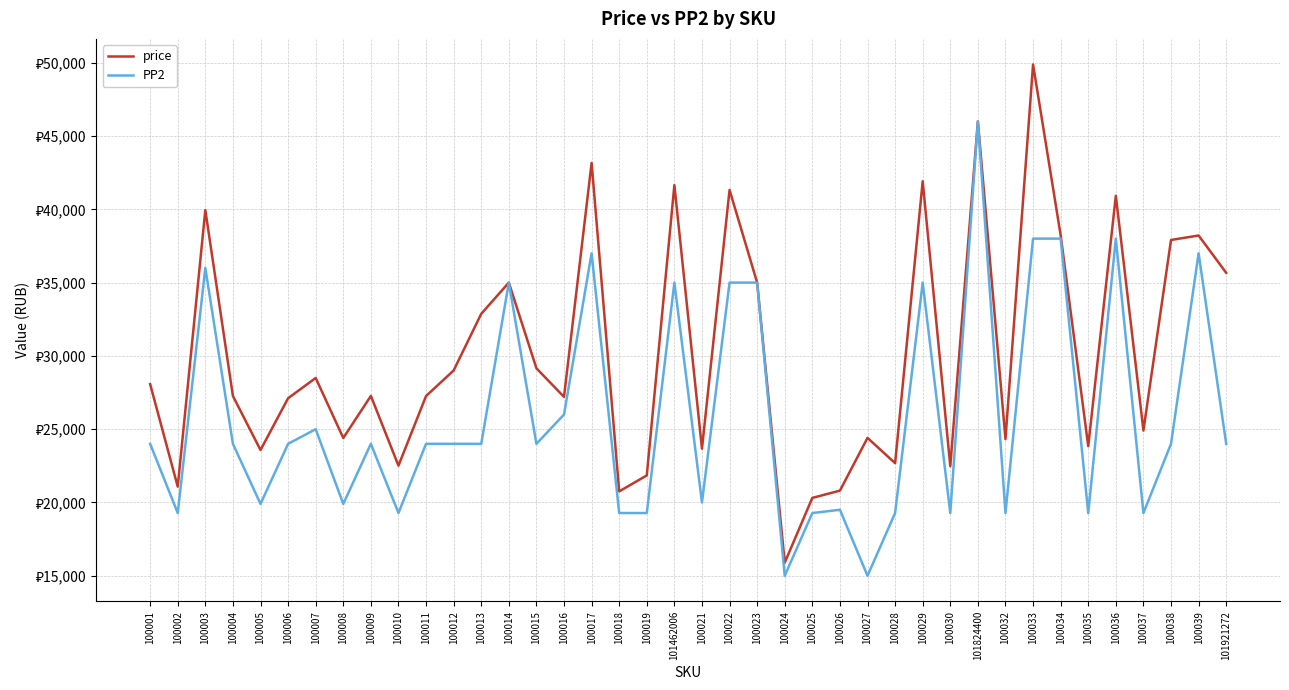

The value of PP2 at 100011 is 5530. True or false?

False